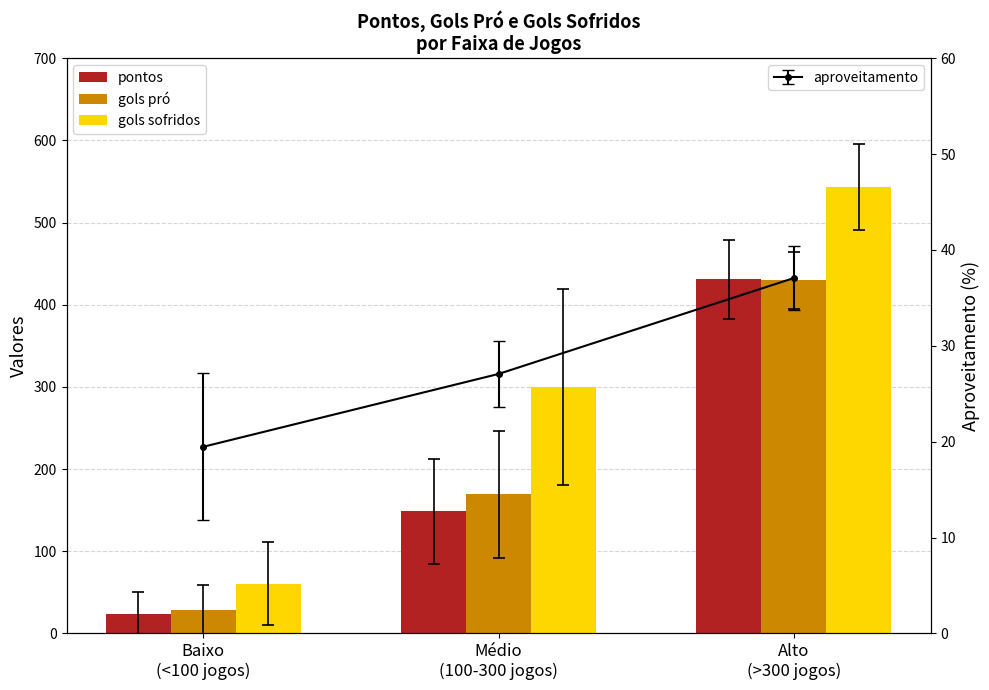

Where is pontos nearest to the value 227?

Médio
(100-300 jogos)